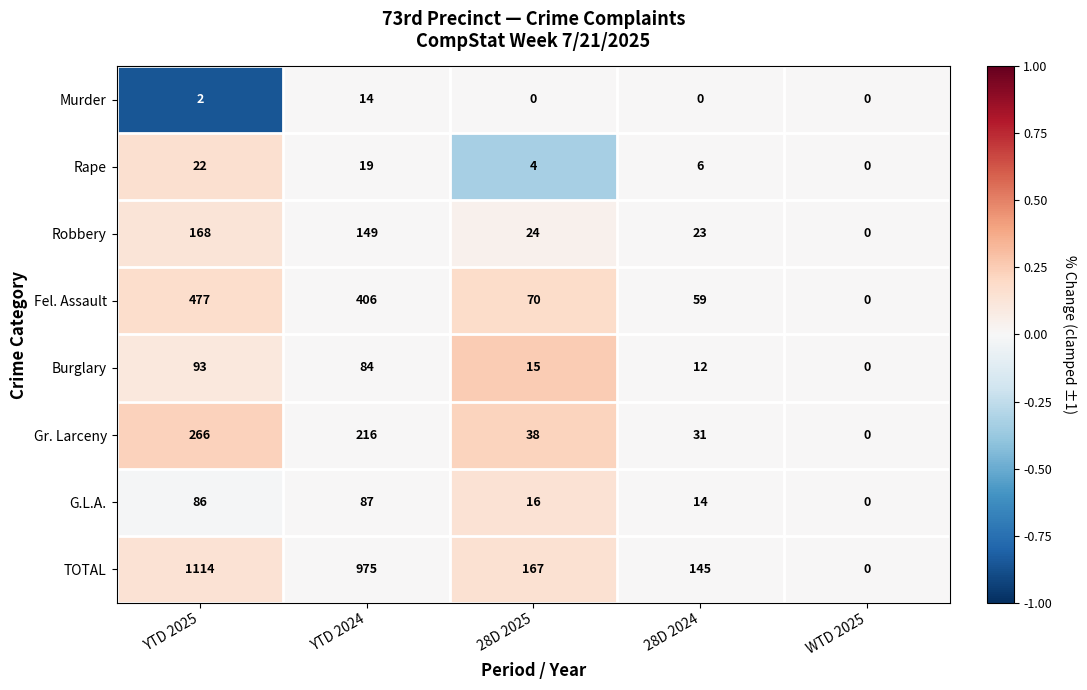

List the labels in order of Fel. Assault value, smallest first.

WTD 2025, 28D 2024, 28D 2025, YTD 2024, YTD 2025